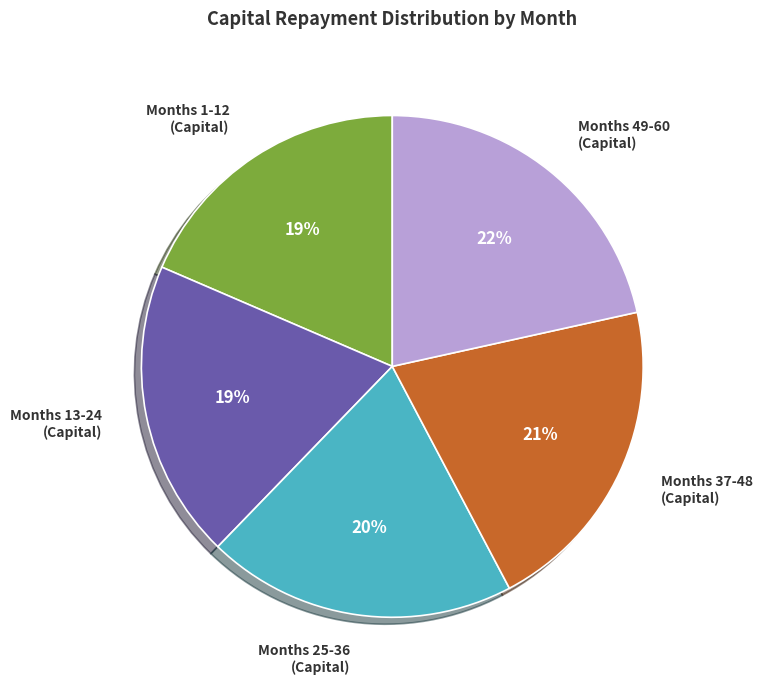

Which category has the biggest portion of the pie?

Months 49-60 (Capital)